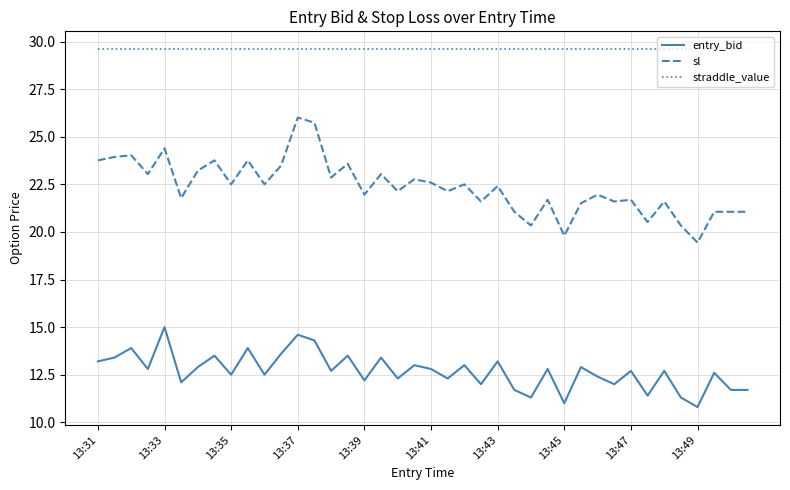

What is the smallest value displayed?

10.8